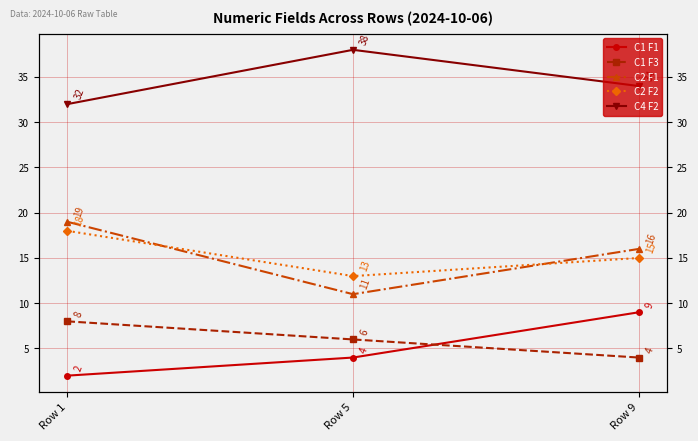

What is the minimum value for C4 F2?

32